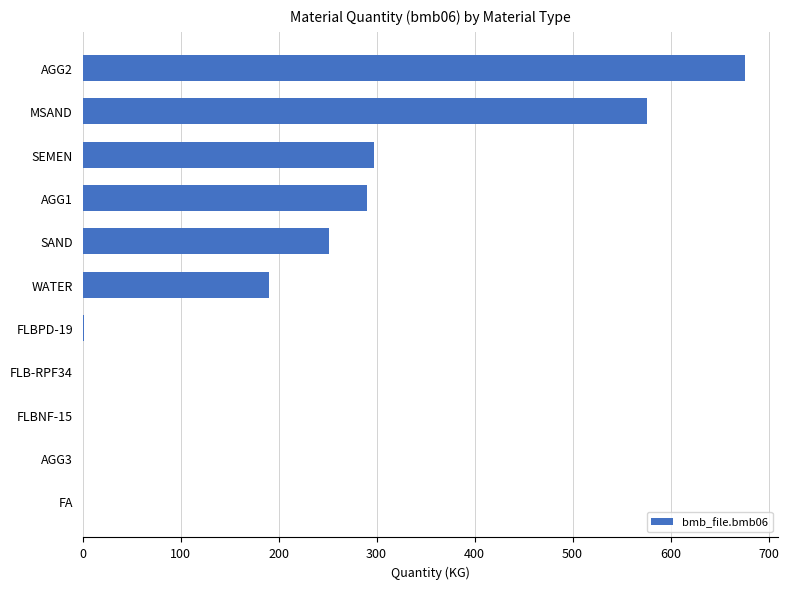

Does the chart contain stacked bars?

No